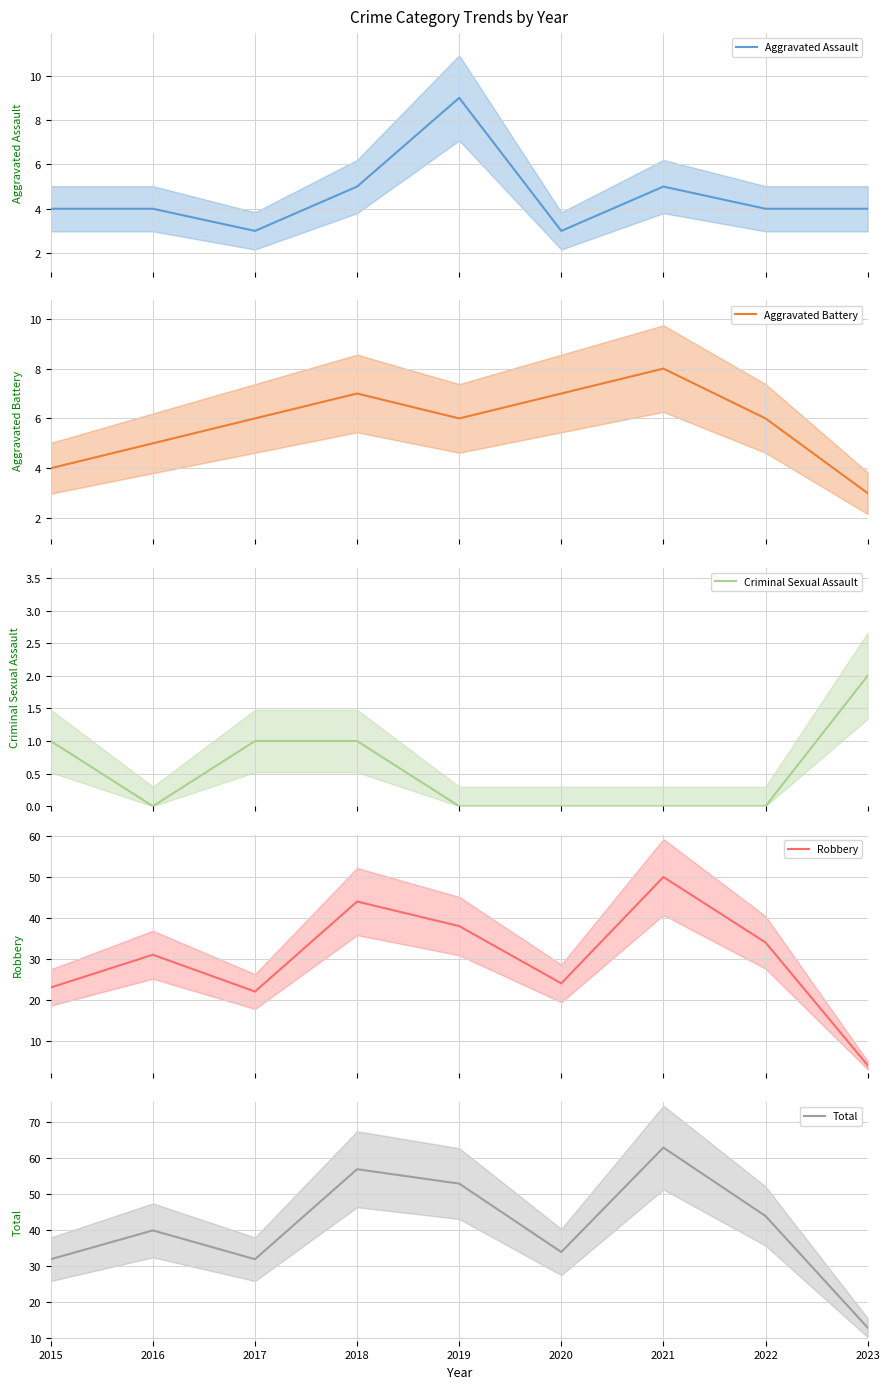

What is the difference between the second highest and minimum values in the Aggravated Battery series?

4